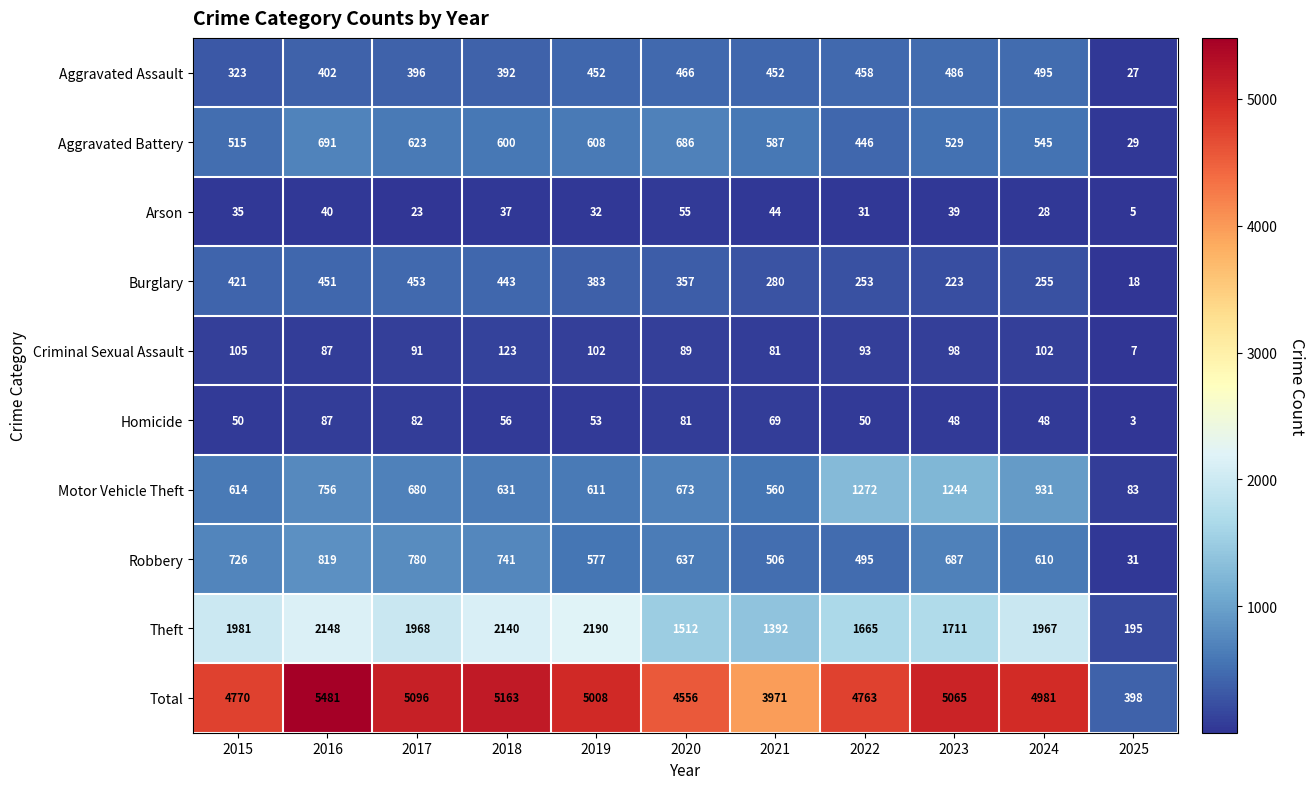

Where is Arson nearest to the value 30?

2022